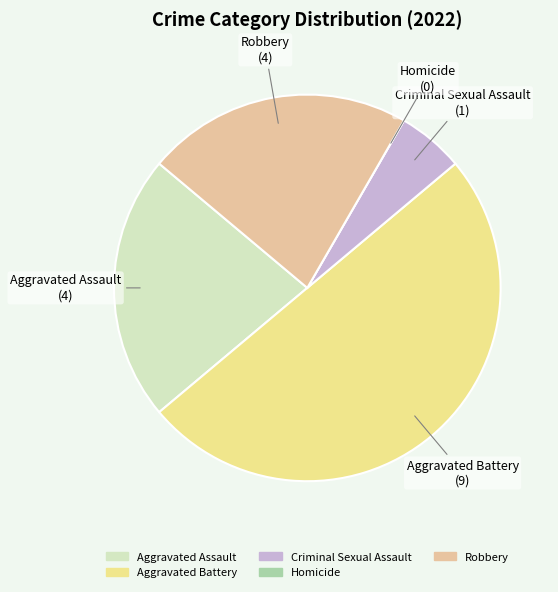

Between Aggravated Battery and Robbery, which is larger?

Aggravated Battery